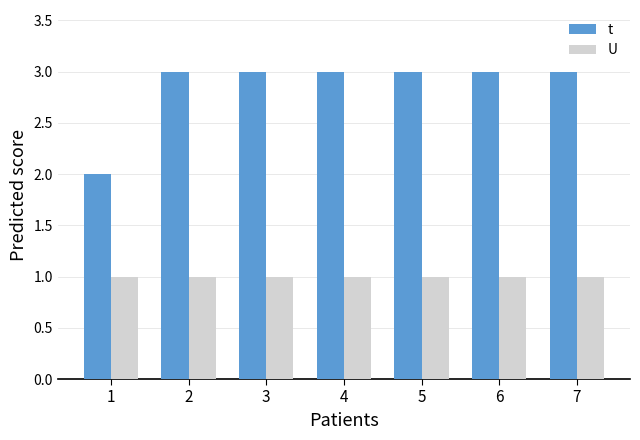

At 3, list the series in order from smallest to largest.

U, t